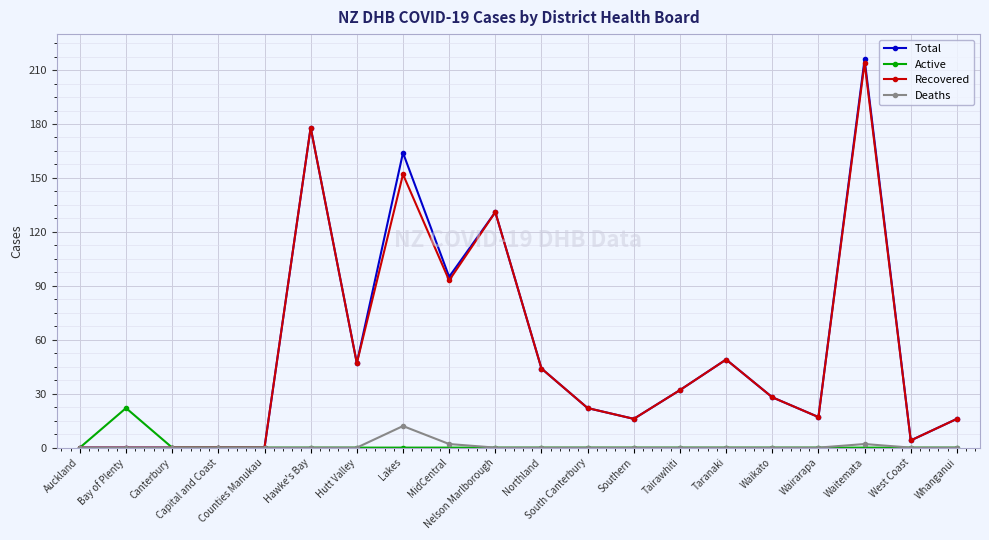

How many data points in Recovered are less than 28?

10